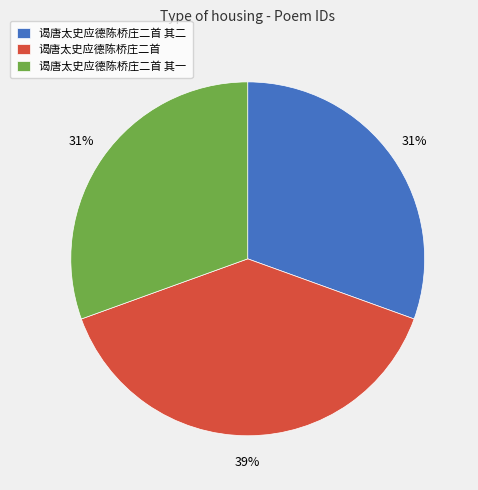

Do 谒唐太史应德陈桥庄二首 其一 and 谒唐太史应德陈桥庄二首 其二 together represent more than half of the pie?

Yes